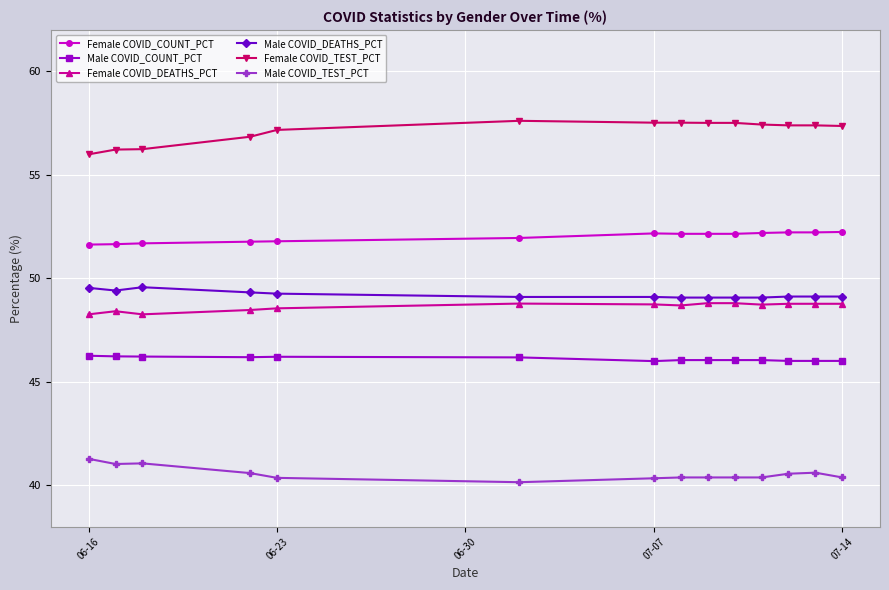

True or false: Female COVID_DEATHS_PCT and Male COVID_COUNT_PCT intersect in this chart.

False